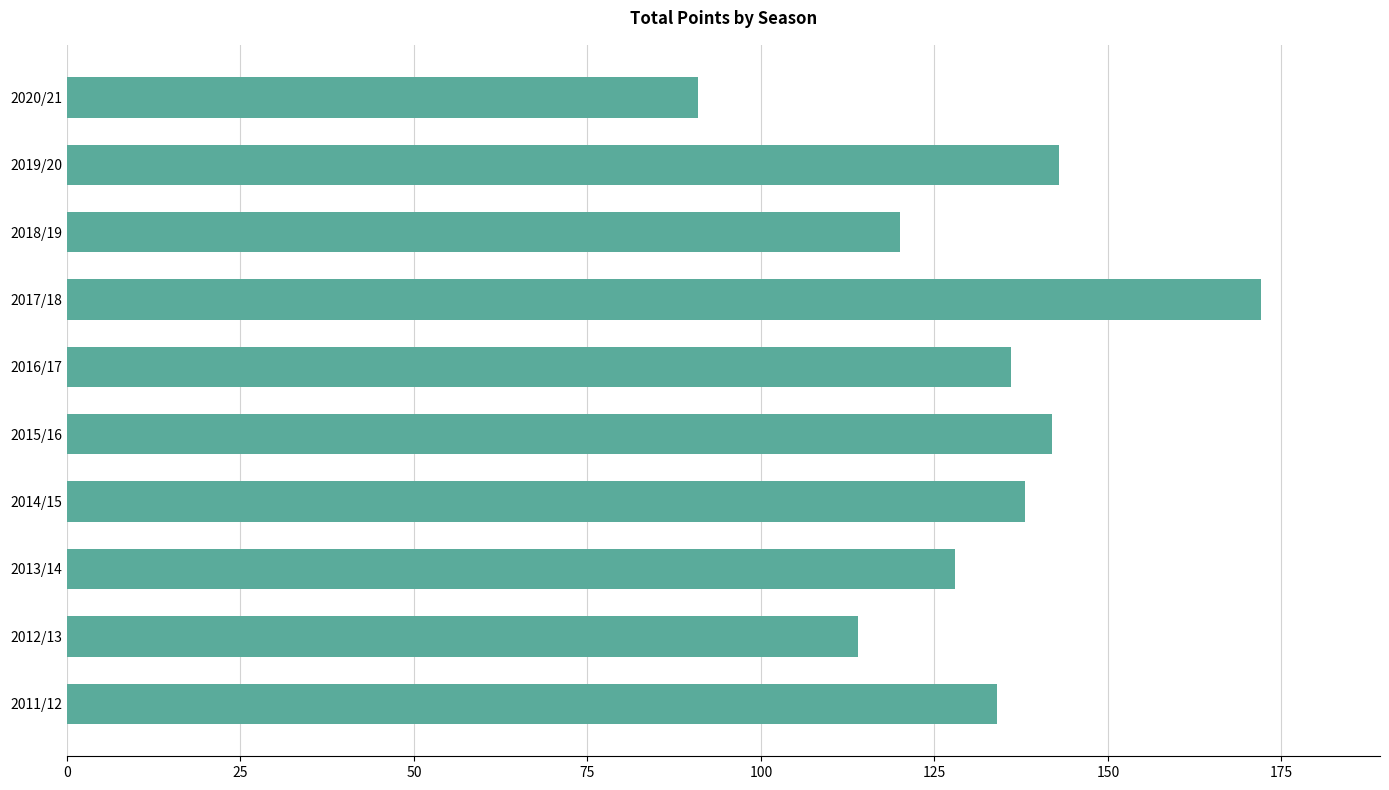

What is the difference between the values at 2013/14 and 2015/16?

14